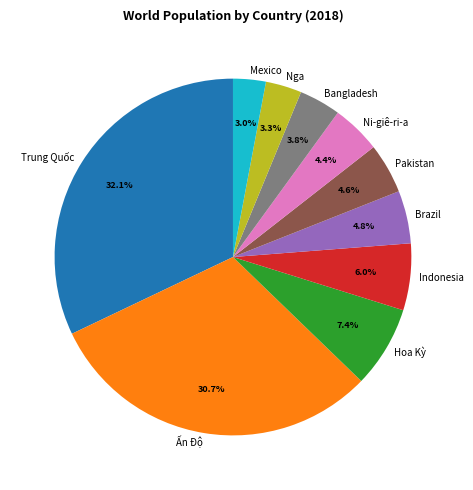

Does any single category account for the majority?

No